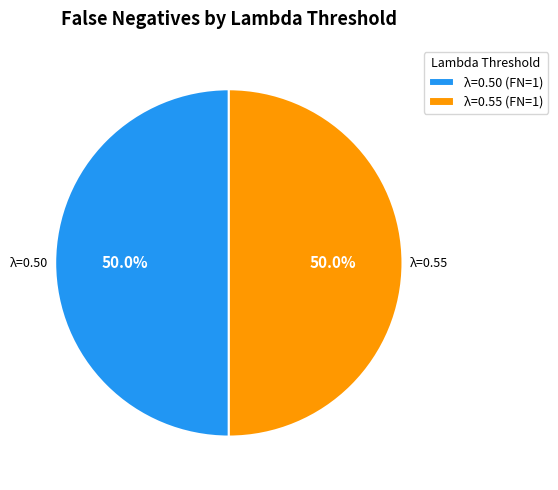

How much of the chart is everything except λ=0.55 (FN=1)?

50.0%